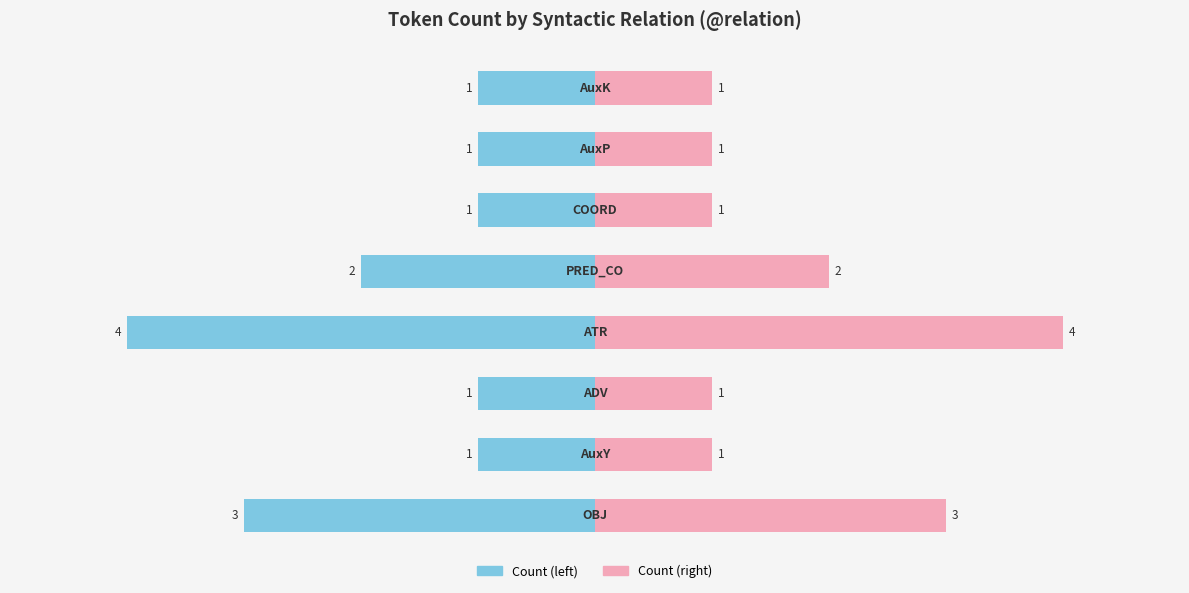

What is the sum of the Count (left) values at 6 and 7?

-2